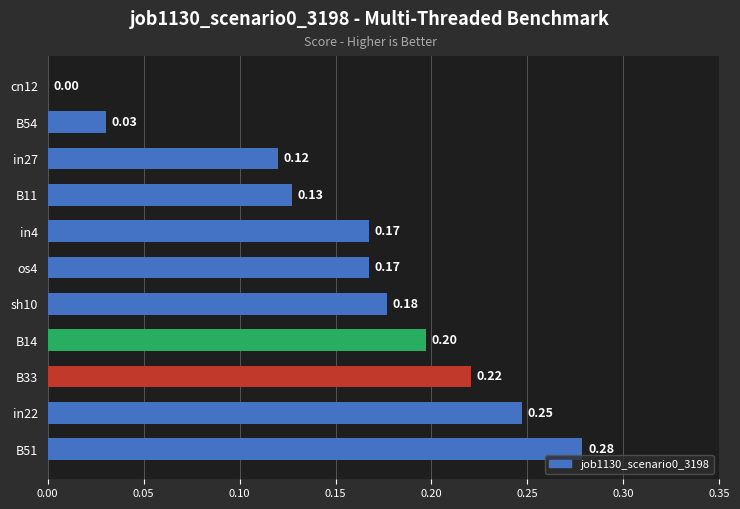

Are the bars grouped side by side (vs. stacked)?

No